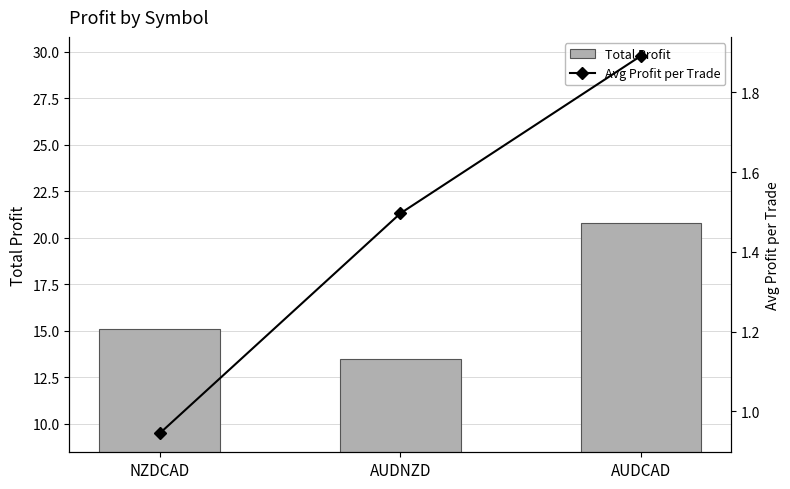

Between AUDNZD and AUDCAD, which is larger?

AUDCAD